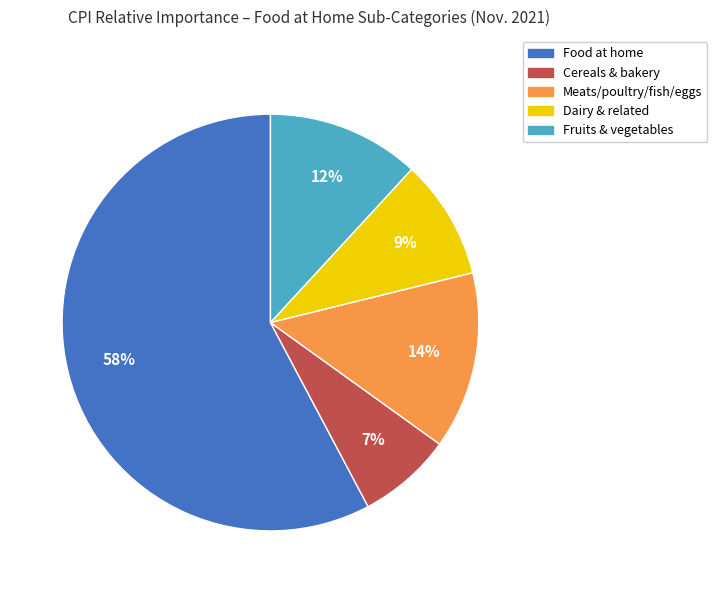

Which has a higher value, Cereals & bakery or Meats/poultry/fish/eggs?

Meats/poultry/fish/eggs